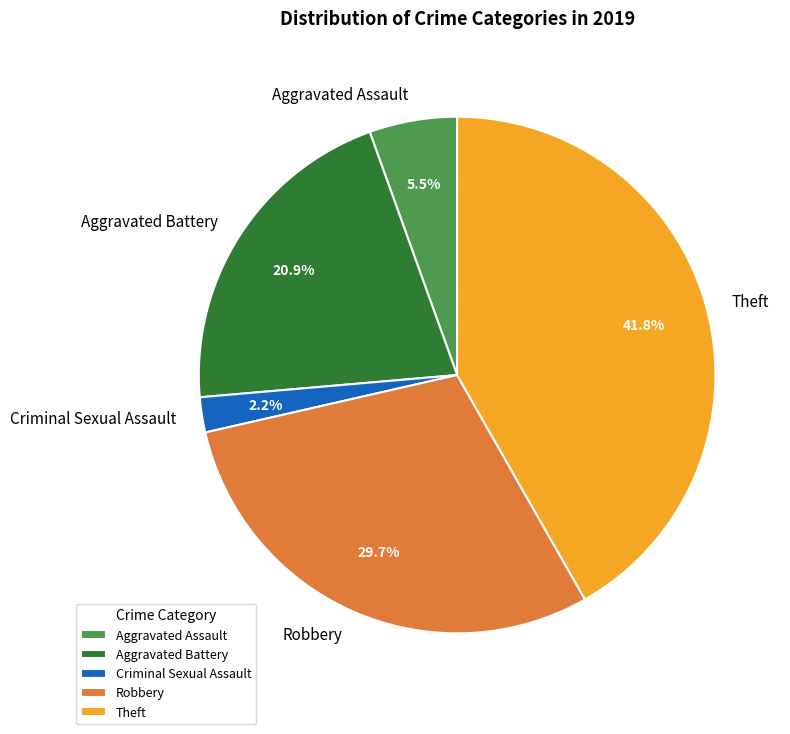

Between Theft and Aggravated Assault, which is larger?

Theft